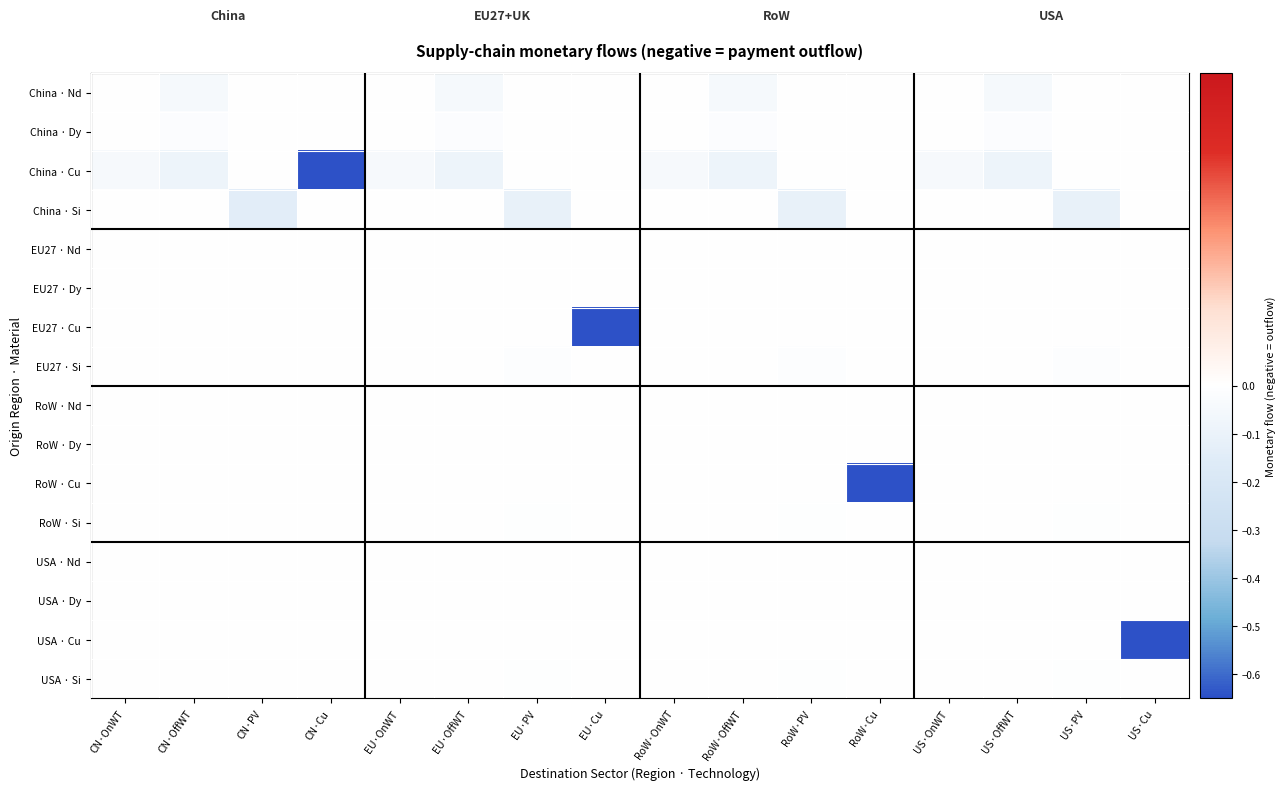

Between RoW·OffWT and RoW·Cu, which is larger?

RoW·Cu